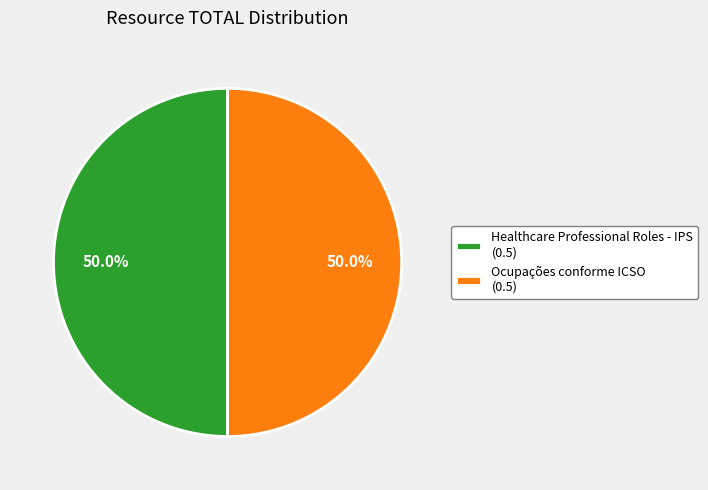

How many segments does this pie chart have?

2